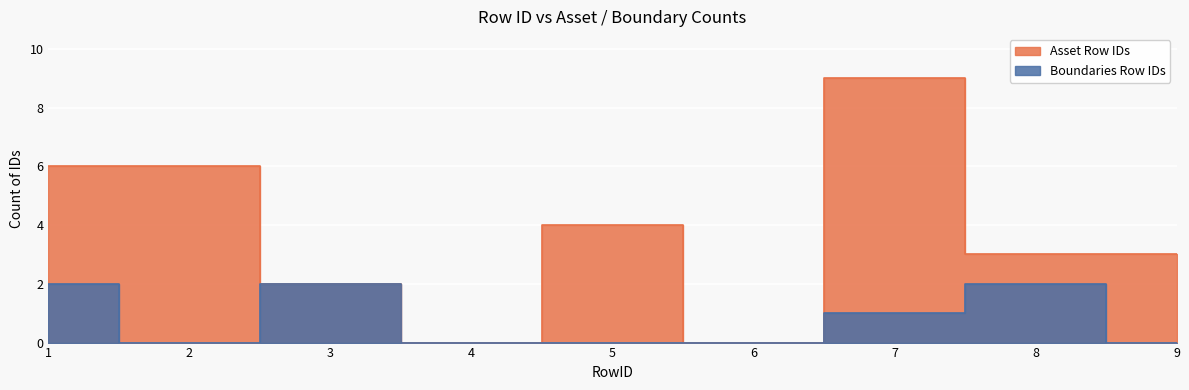

What is the maximum value shown in the chart?

9